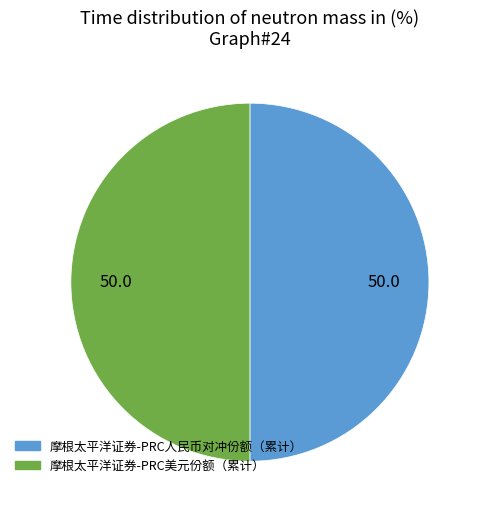

Do 摩根太平洋证券-PRC人民币对冲份额（累计） and 摩根太平洋证券-PRC美元份额（累计） together represent more than half of the pie?

Yes